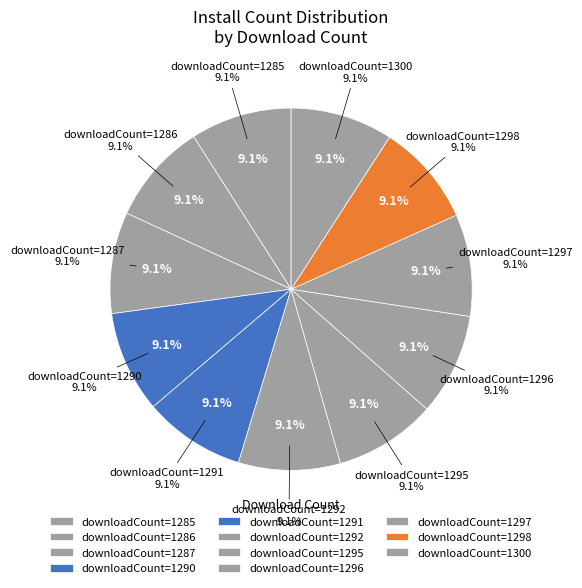

Which category has the biggest portion of the pie?

1300